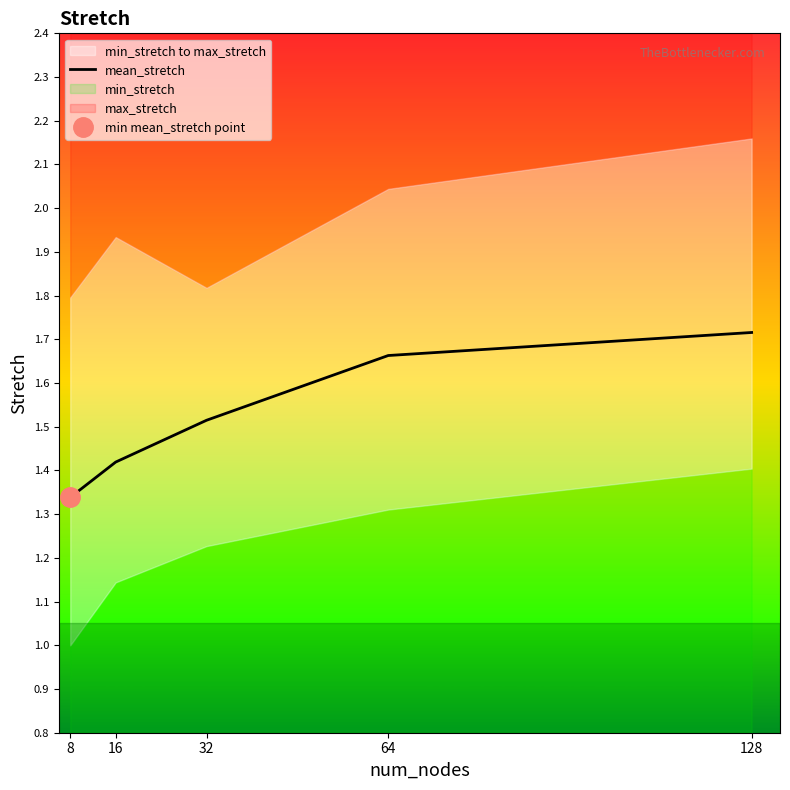

Does the chart have visible grid lines?

No